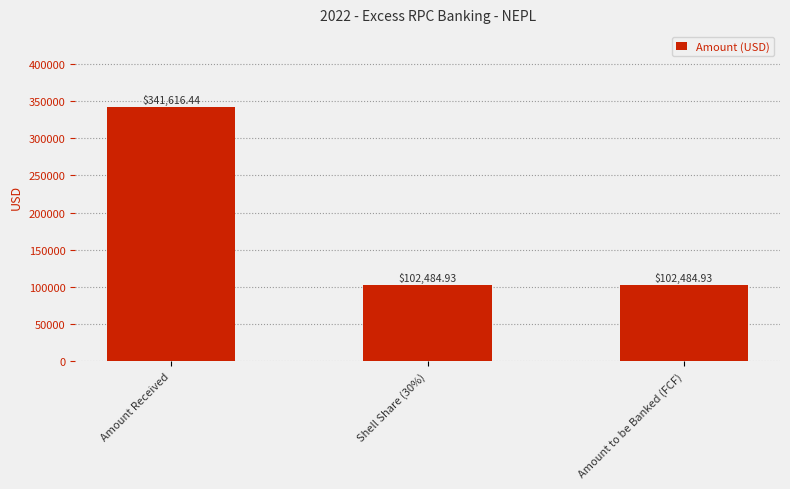

What is the change in value from Amount Received to Amount to be Banked (FCF)?

-239131.5